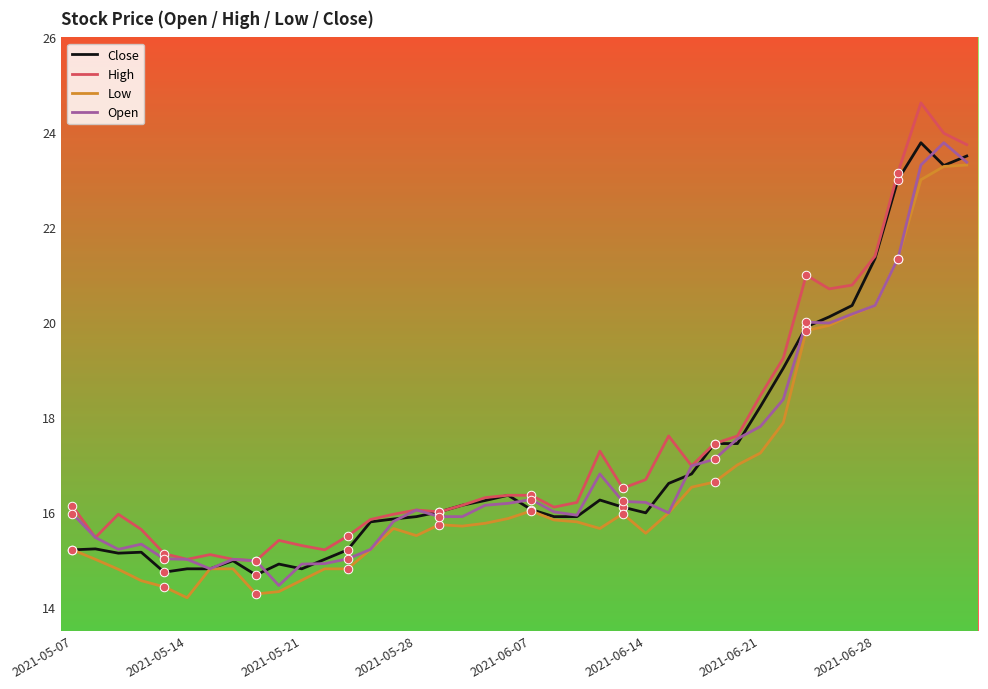

What is the minimum value shown in the chart?

14.2